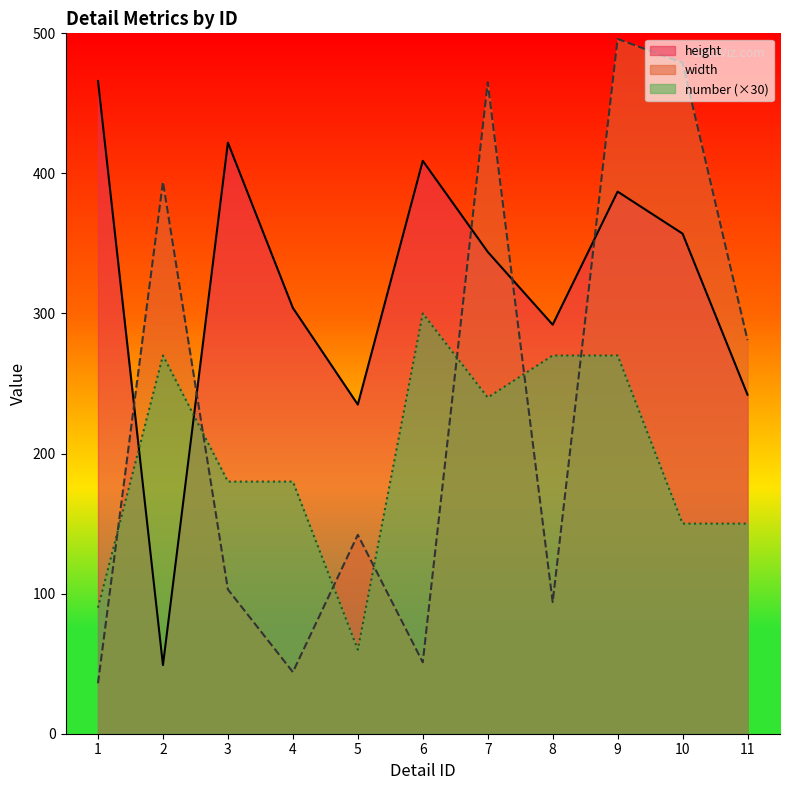

What is the sum of the height values at 3 and 6?

831